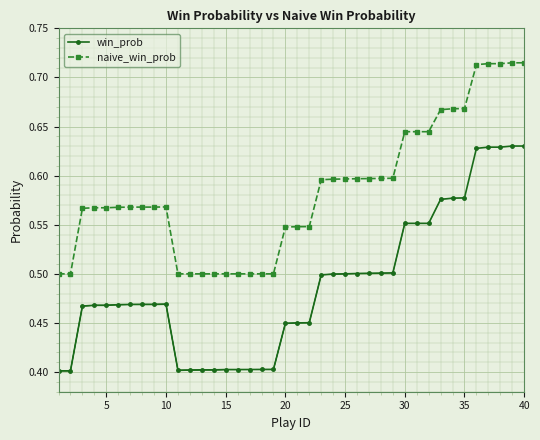

Count the win_prob values in the range 0 to 1.

40